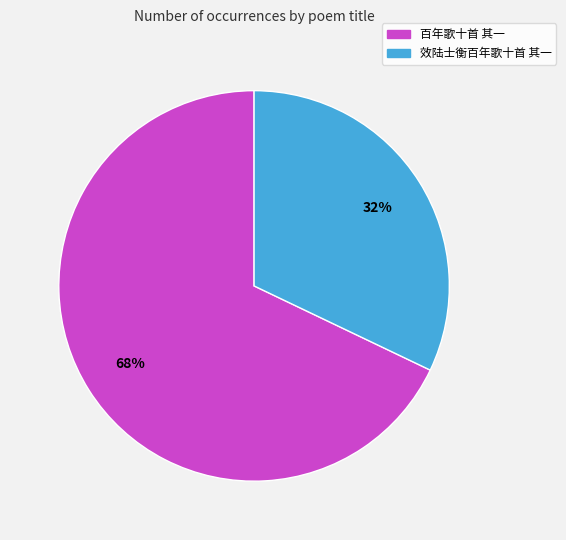

What percentage is the 效陆士衡百年歌十首 其一 slice, to the nearest percent?

32%